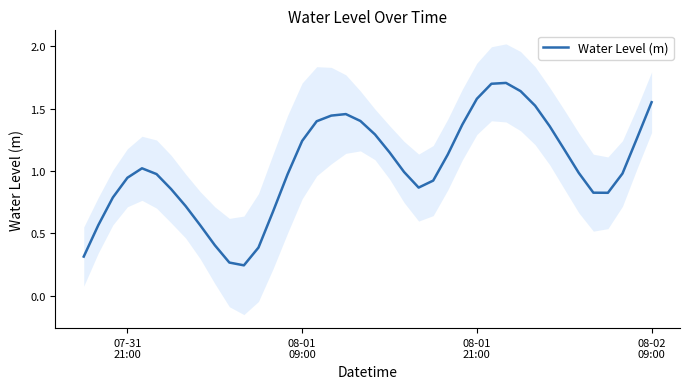

What is the maximum value for Water Level (m)?

1.7